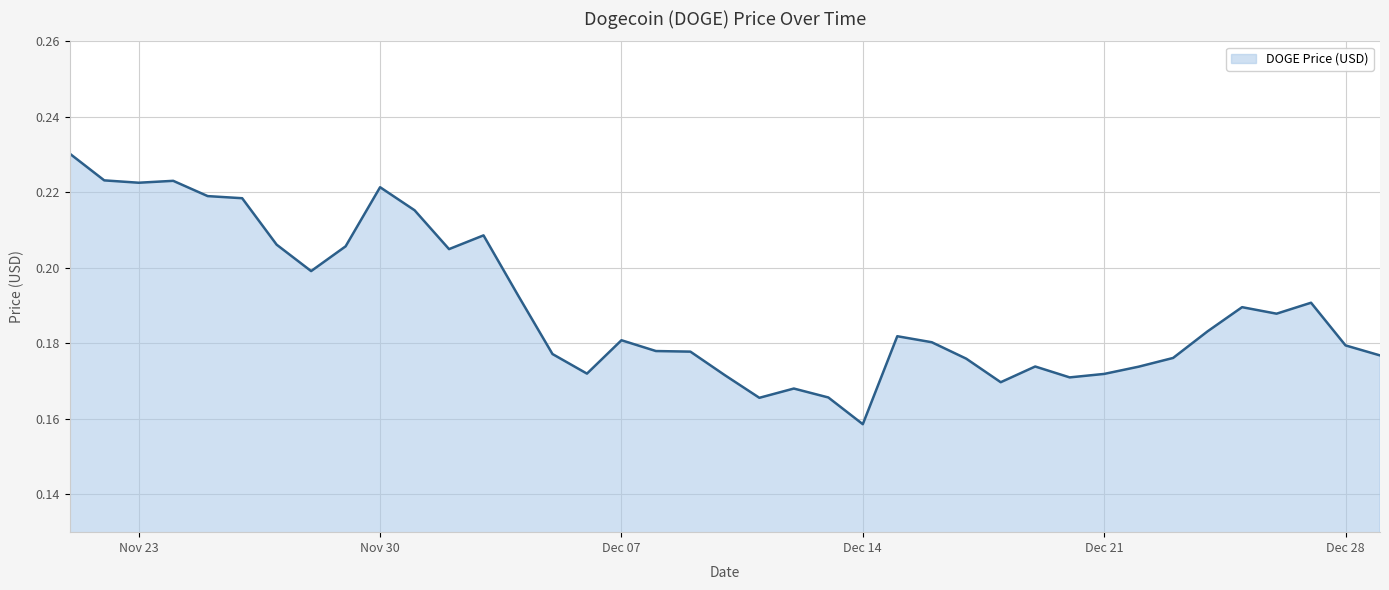

At which category does the data reach its first local valley?

Nov 23